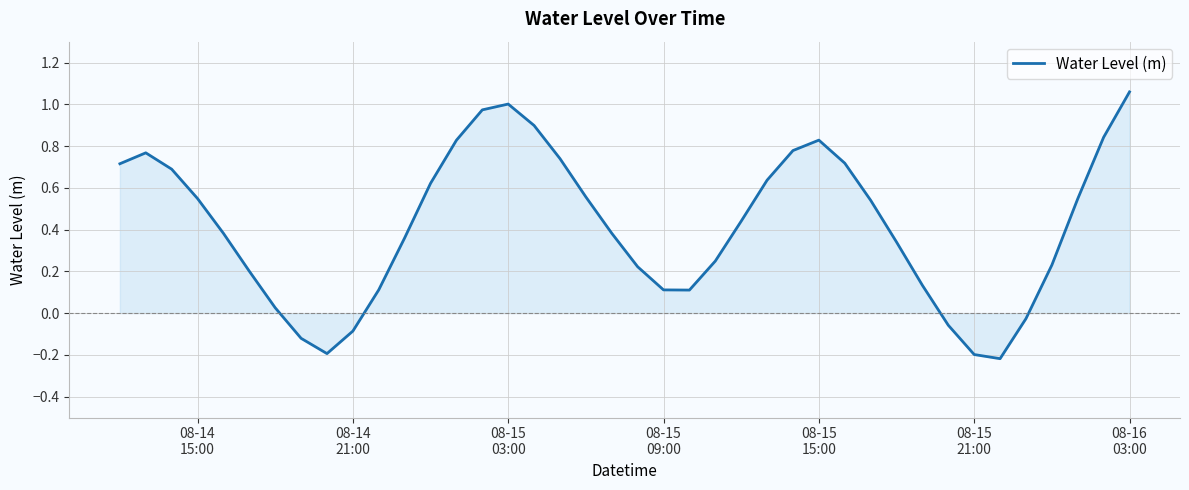

Count the number of categories in the chart.

40